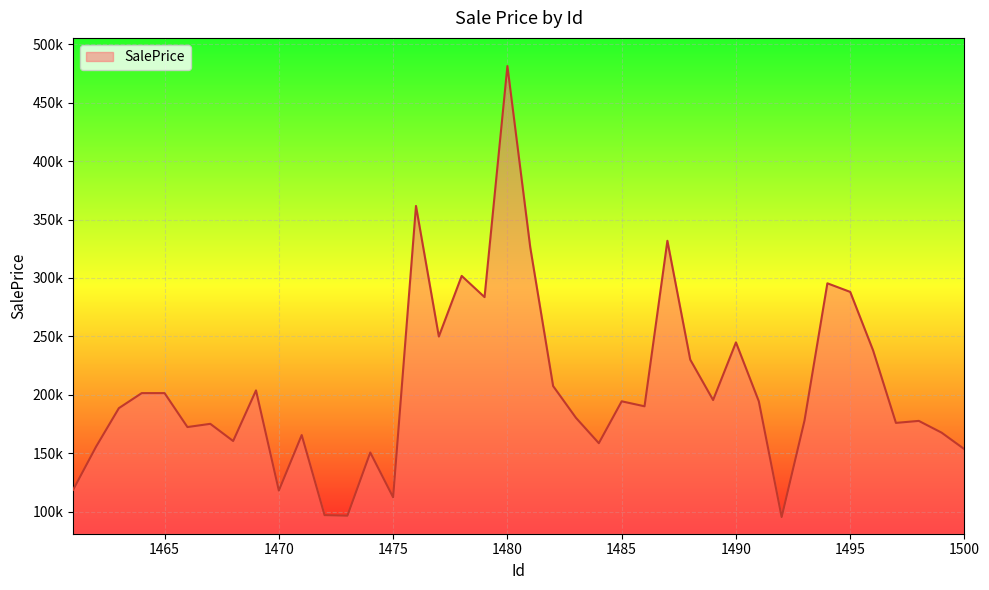

Is this an area chart (filled region under the line)?

Yes